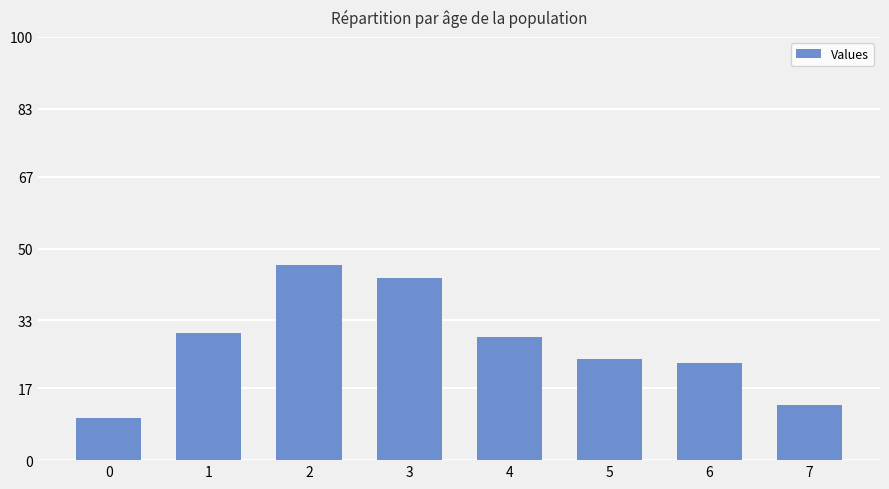

Are the bars horizontal?

No